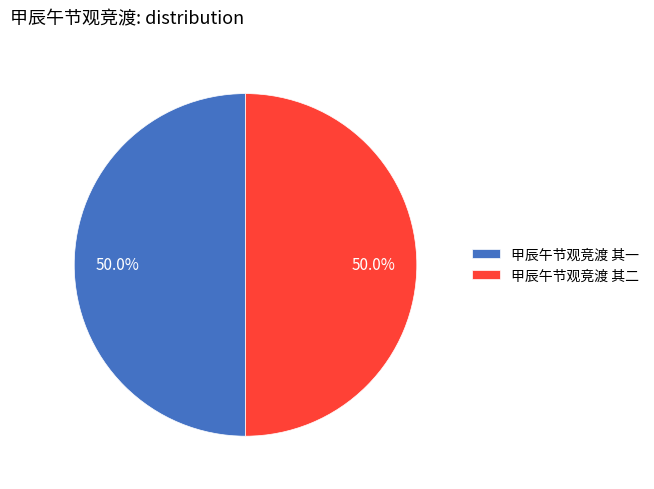

What is the total percentage of 甲辰午节观竞渡 其二 and 甲辰午节观竞渡 其一?

100.0%